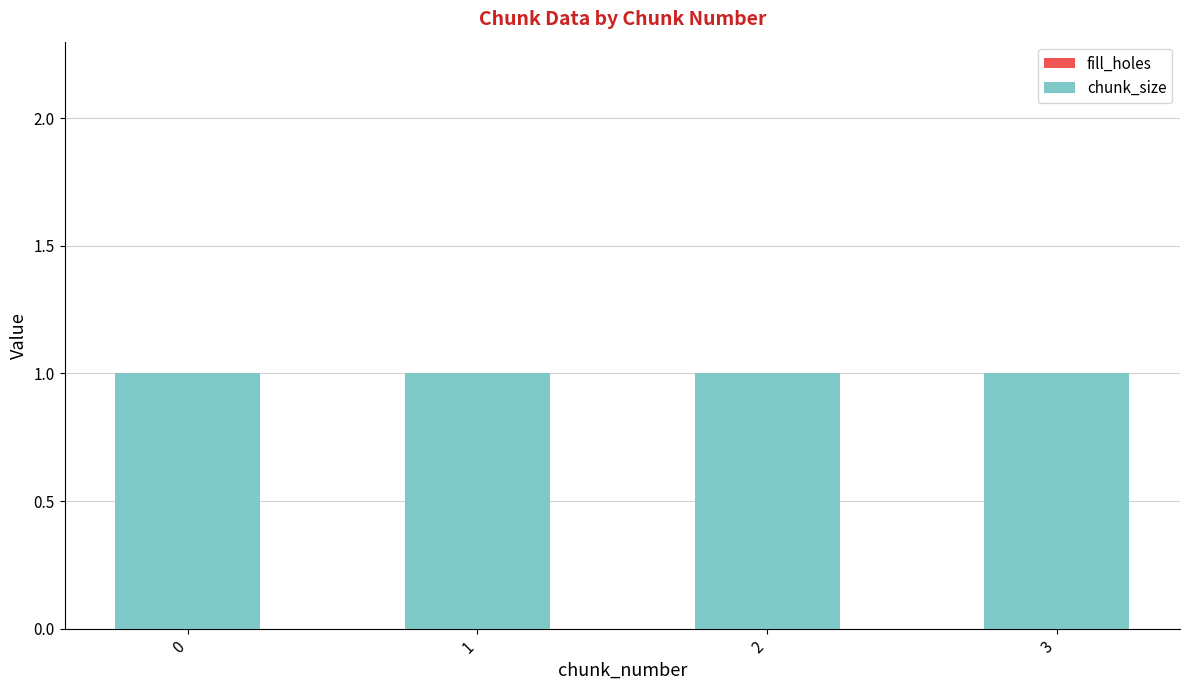

Which series changed the most between 1 and 2?

fill_holes